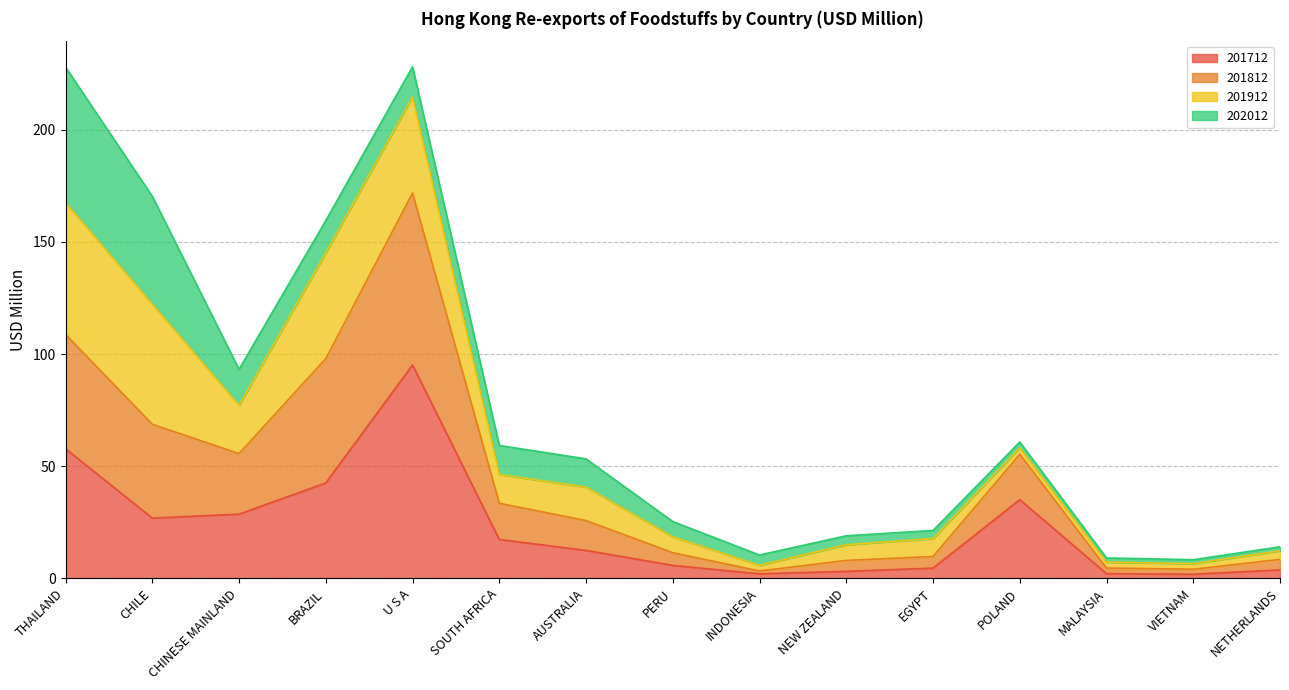

What is the label of the 10th point from the right?

SOUTH AFRICA